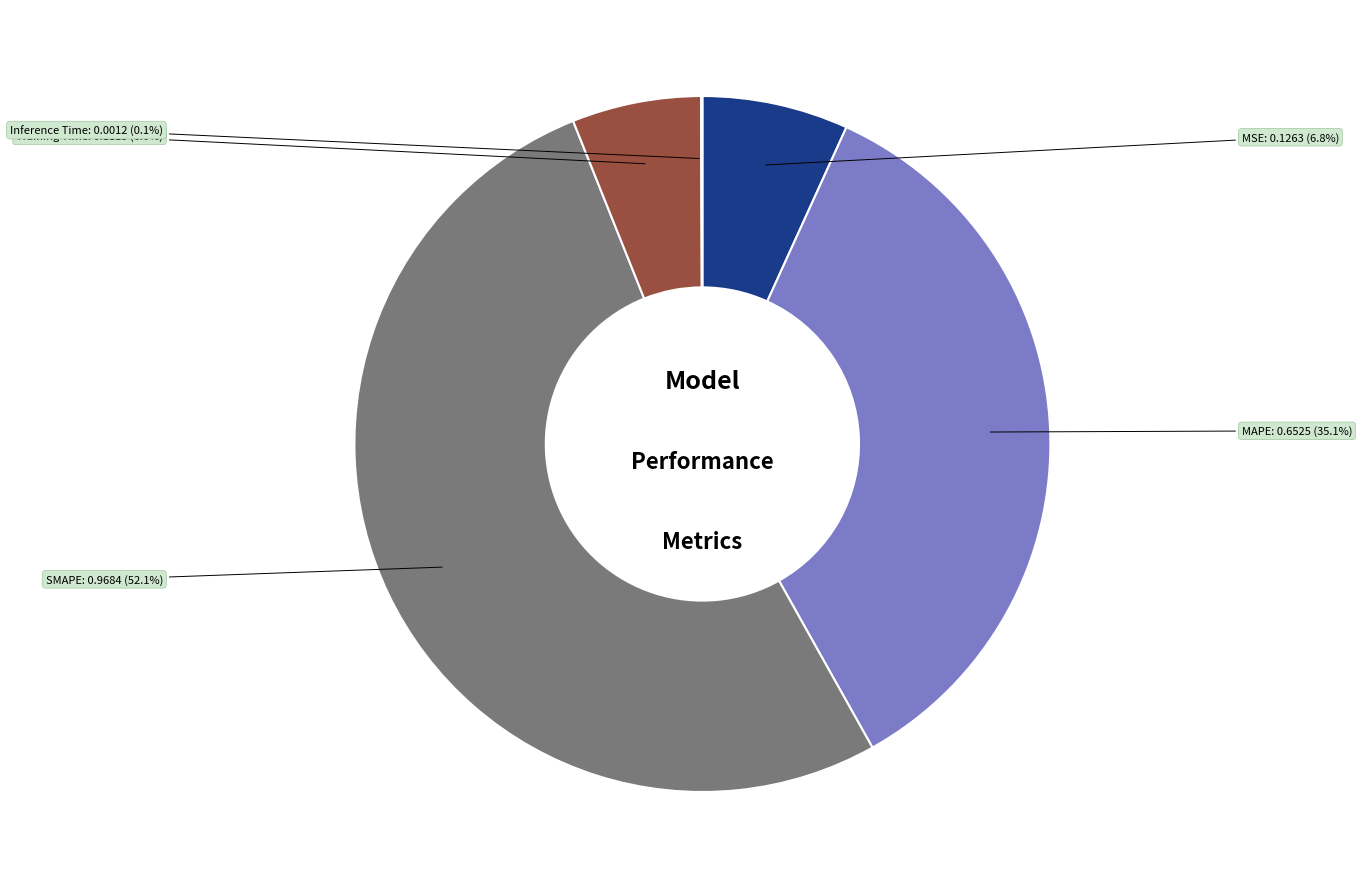

To the nearest percent, what is the average slice percentage?

20%